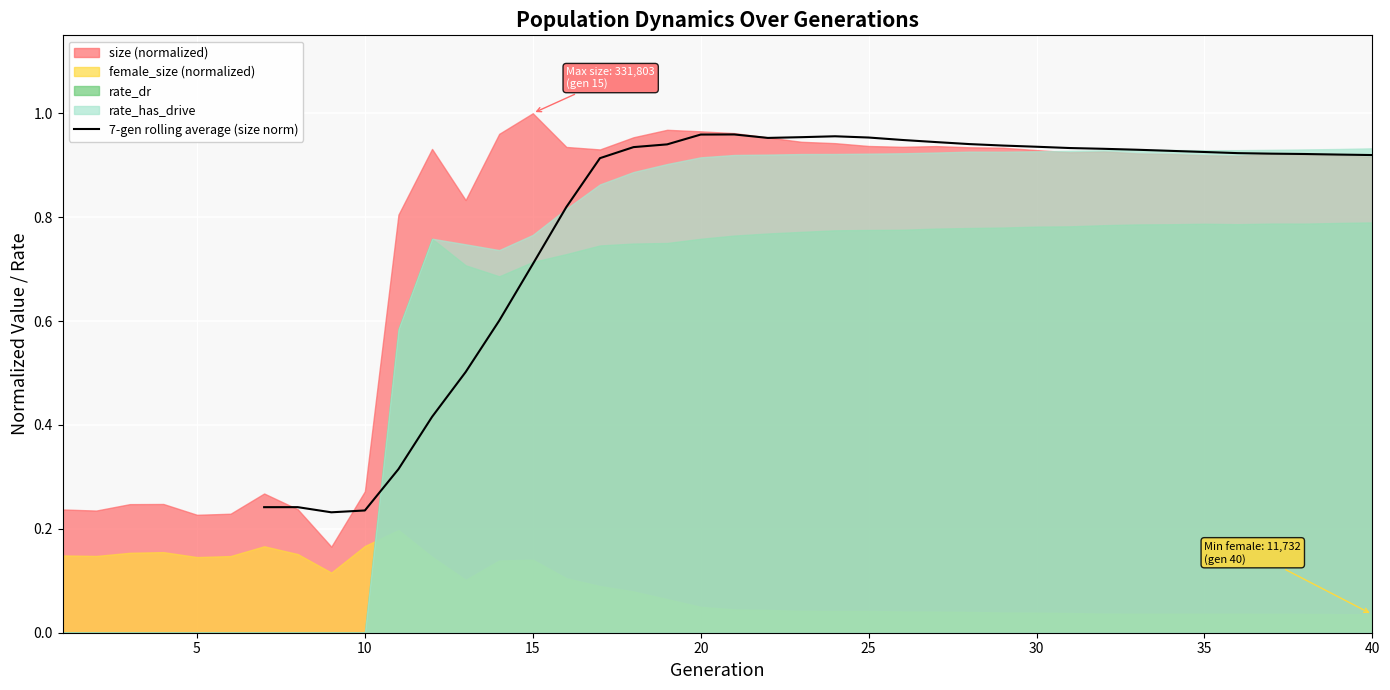

Reading left to right, what are all the values shown in this chart?

0.2	0.2	0.2	0.2	0.3	0.4	0.5	0.6	0.7	0.8	0.9	0.9	0.9	1.0	1.0	1.0	1.0	1.0	1.0	0.9	0.9	0.9	0.9	0.9	0.9	0.9	0.9	0.9	0.9	0.9	0.9	0.9	0.9	0.9